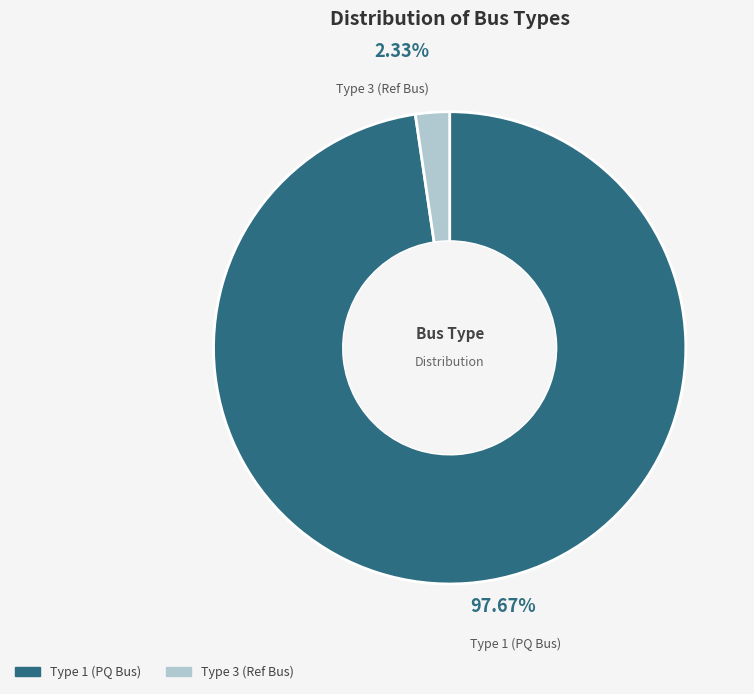

How many slices are in this pie chart?

2